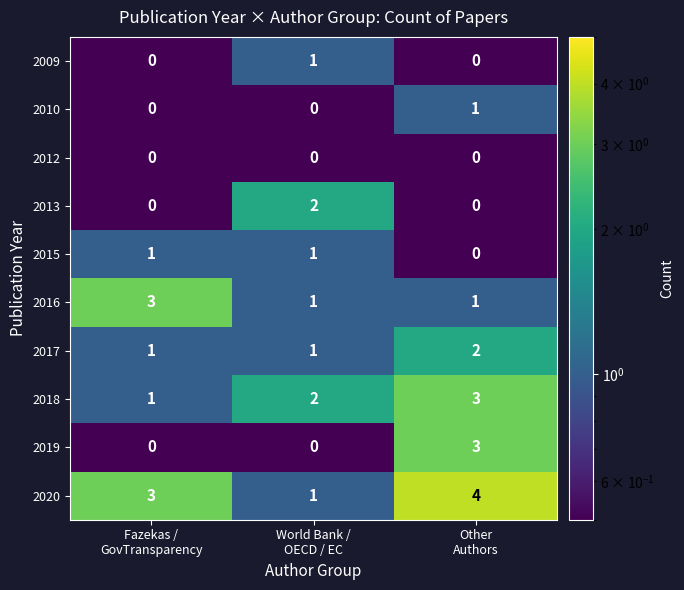

Which series has the widest spread of values?

2019